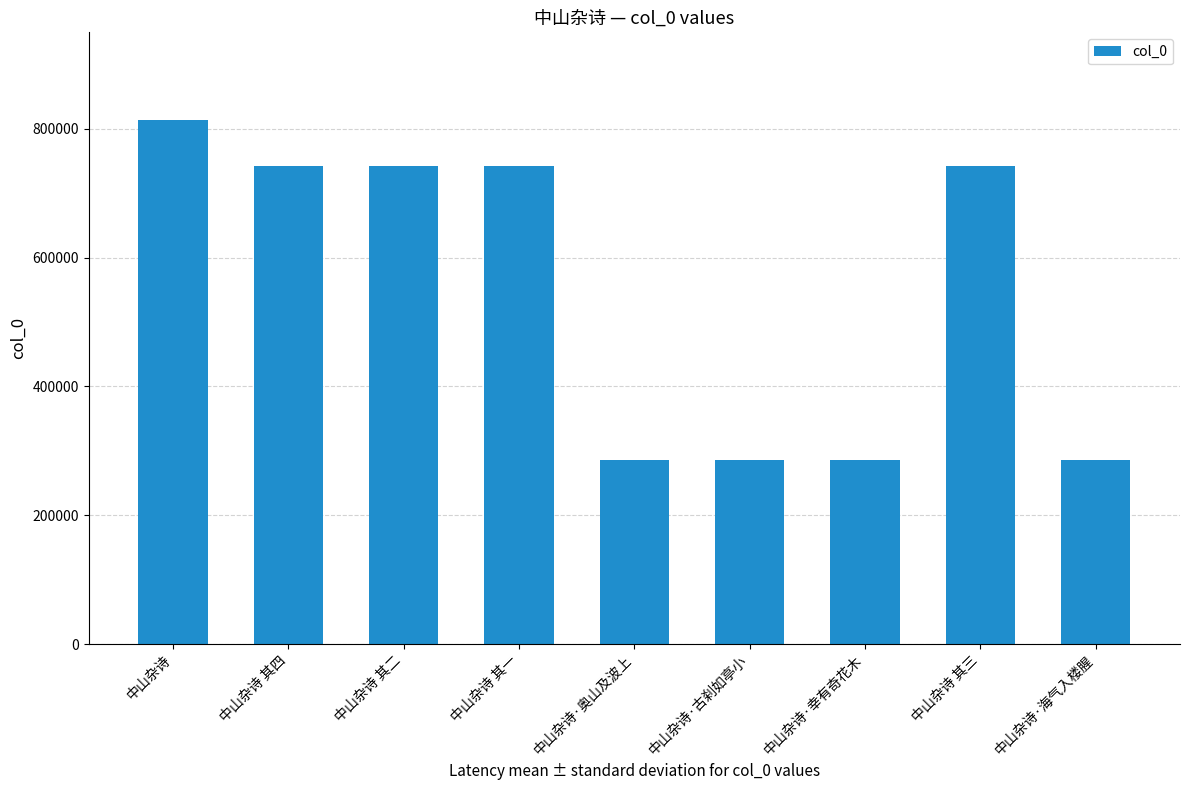

The value at 中山杂诗·古刹如亭小 is 116076. True or false?

False